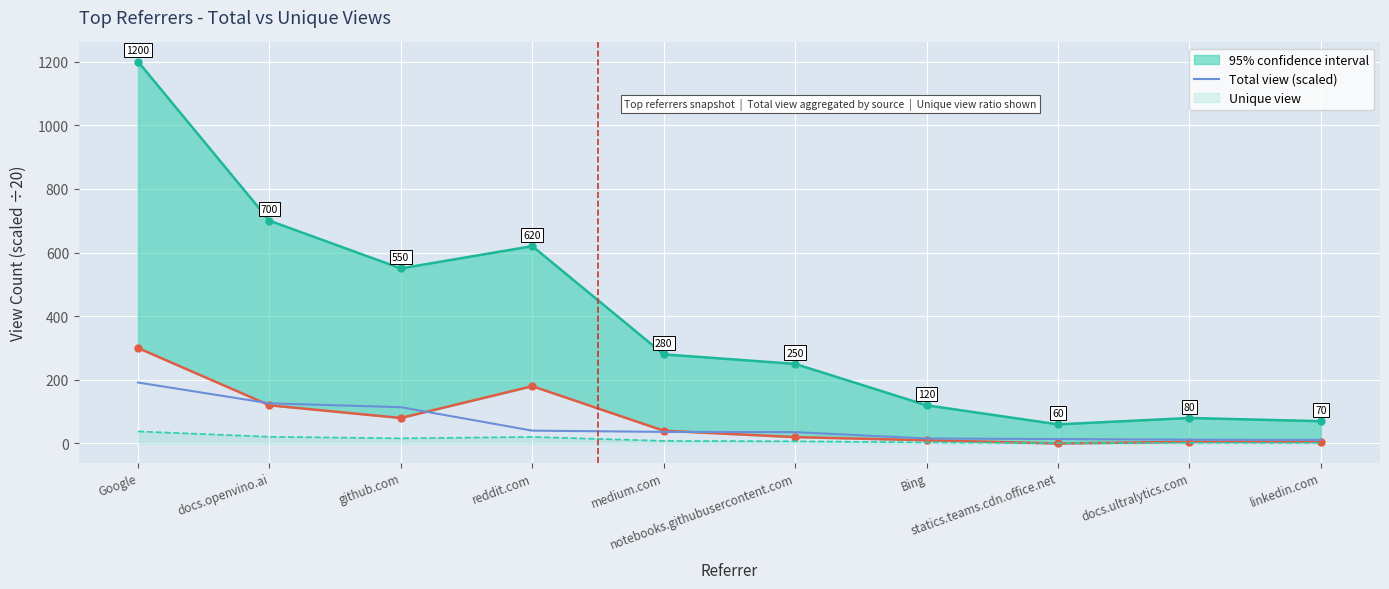

Rank the categories by value from highest to lowest.

Google, docs.openvino.ai, github.com, reddit.com, medium.com, notebooks.githubusercontent.com, Bing, statics.teams.cdn.office.net, docs.ultralytics.com, linkedin.com